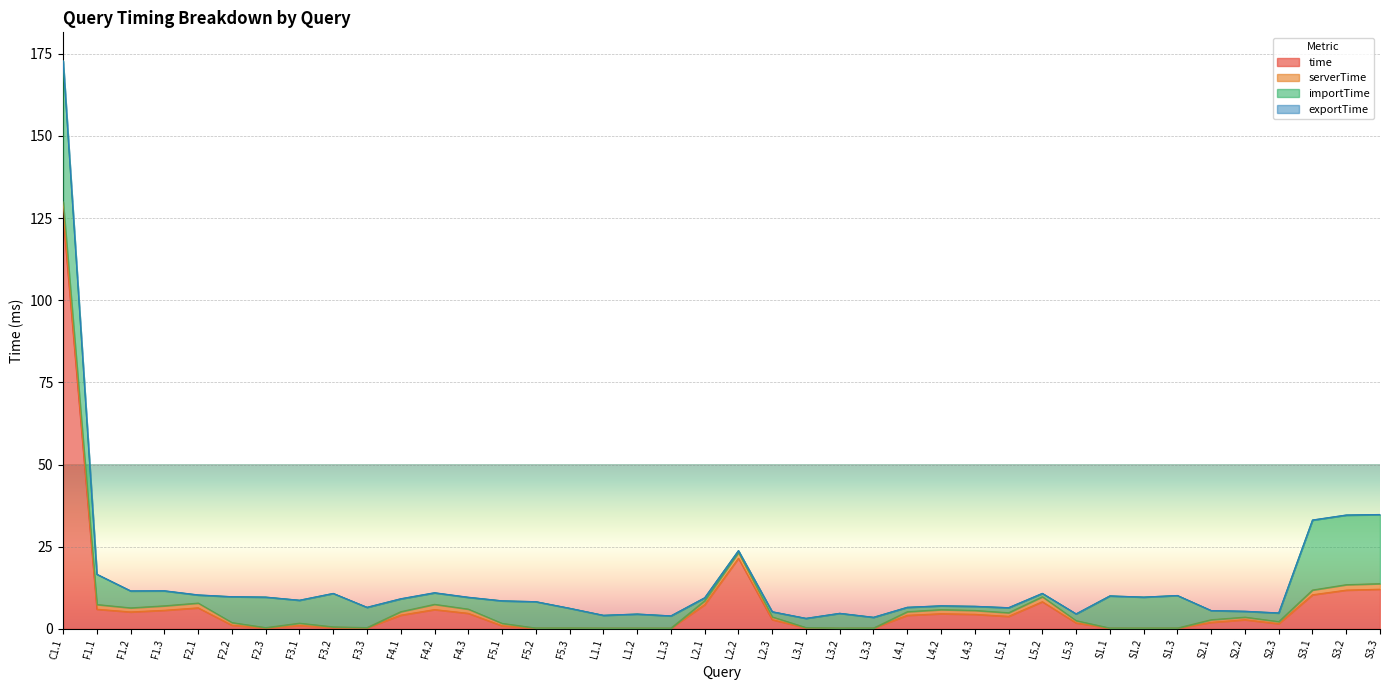

What is the label of the 22nd point from the right?

L1.3